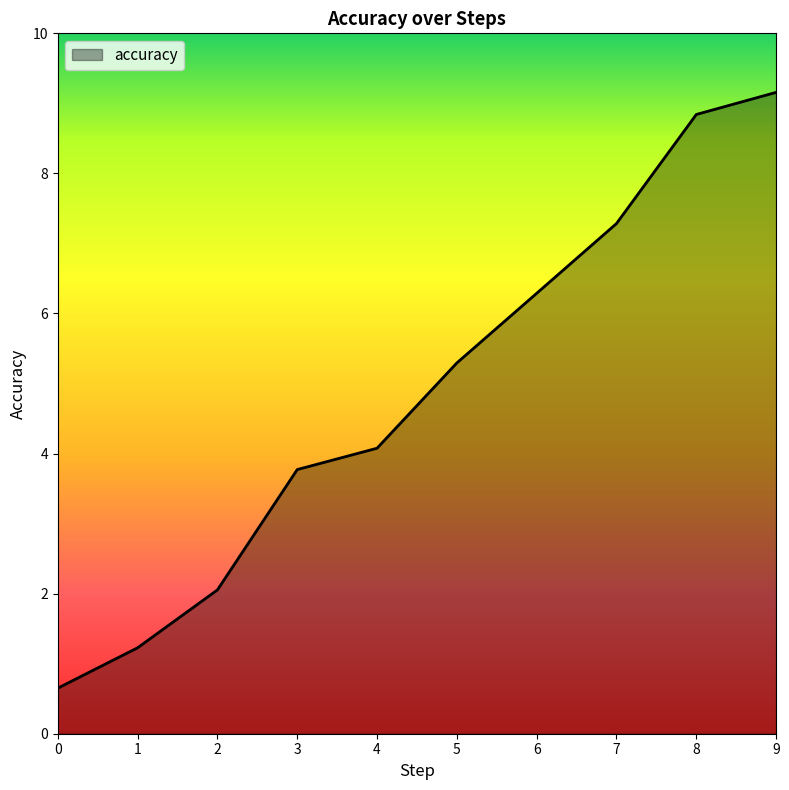

How many distinct data groups are displayed?

1